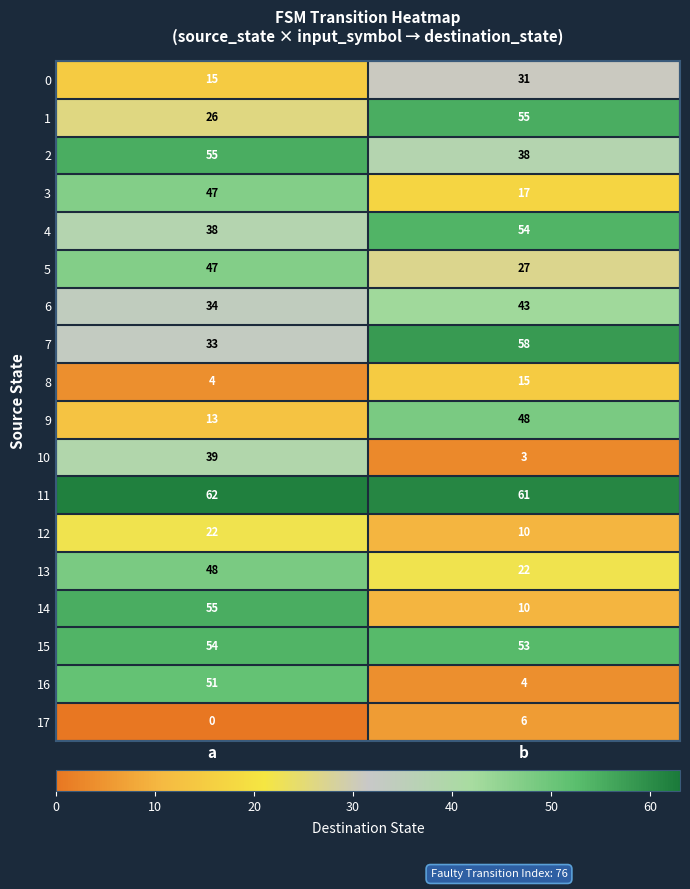

Read the 2 value at b, to the nearest 10.

40